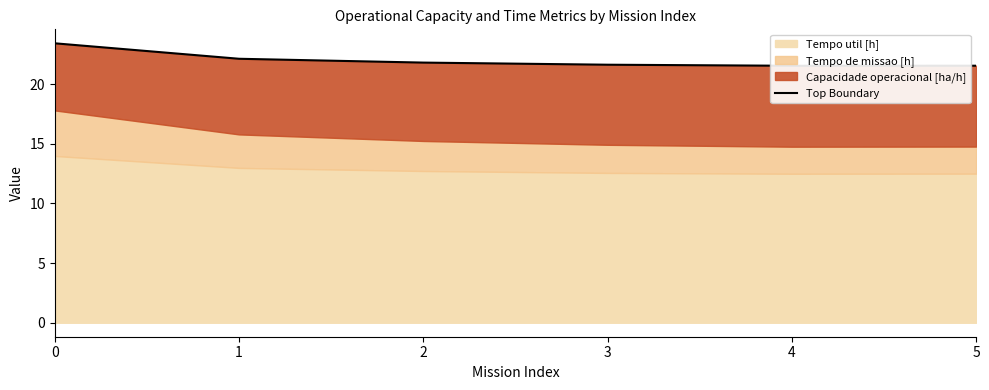

What is the greatest value displayed?

23.4